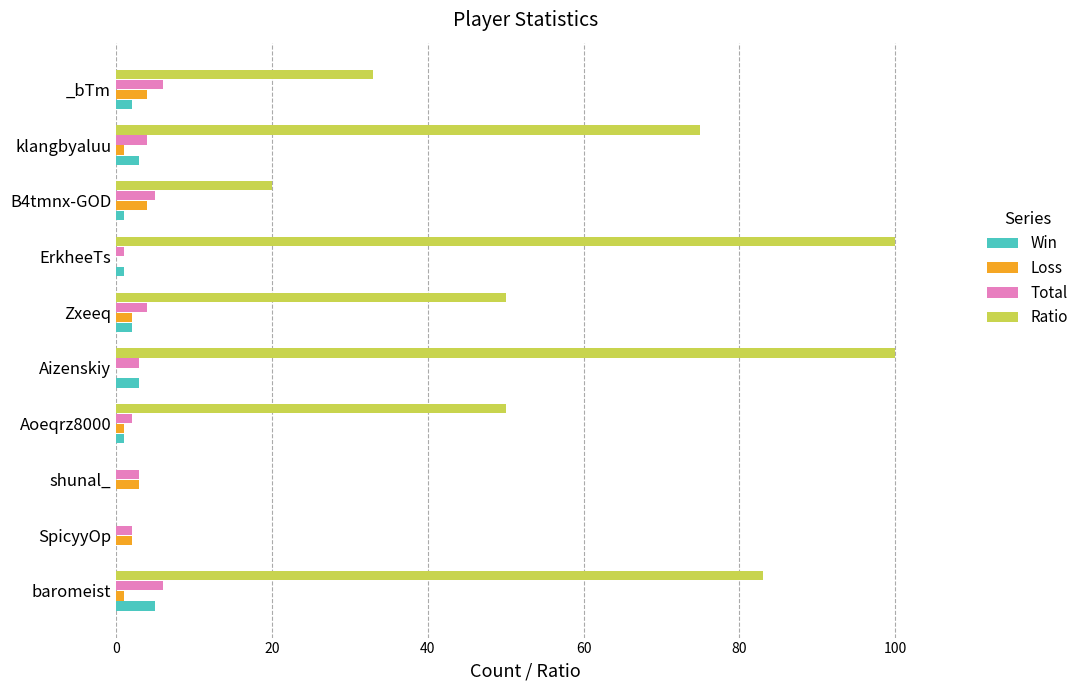

Is the value of Win at klangbyaluu greater than the value of Ratio at _bTm?

No